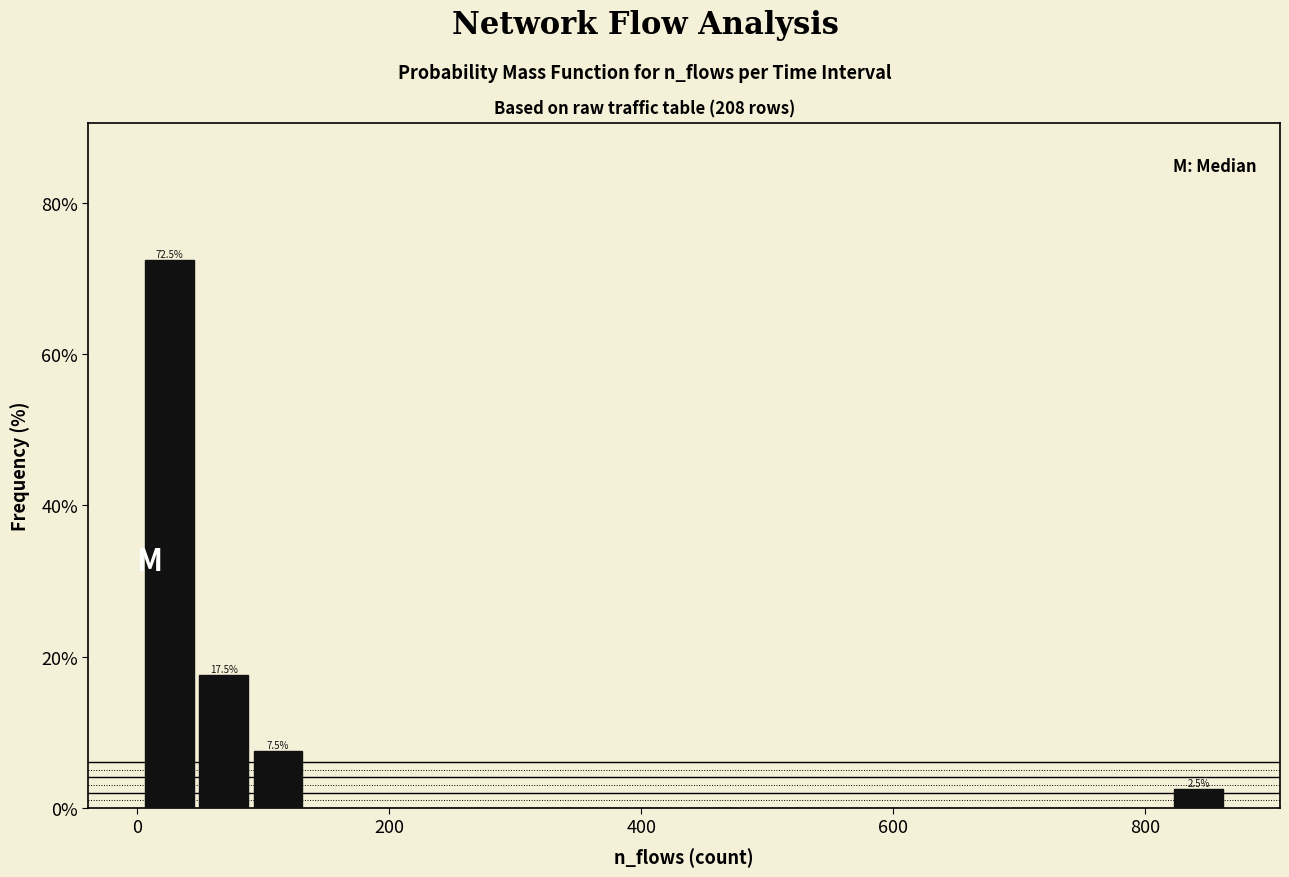

Read against the x-axis, roughly where is the centre of the tallest bar?

20